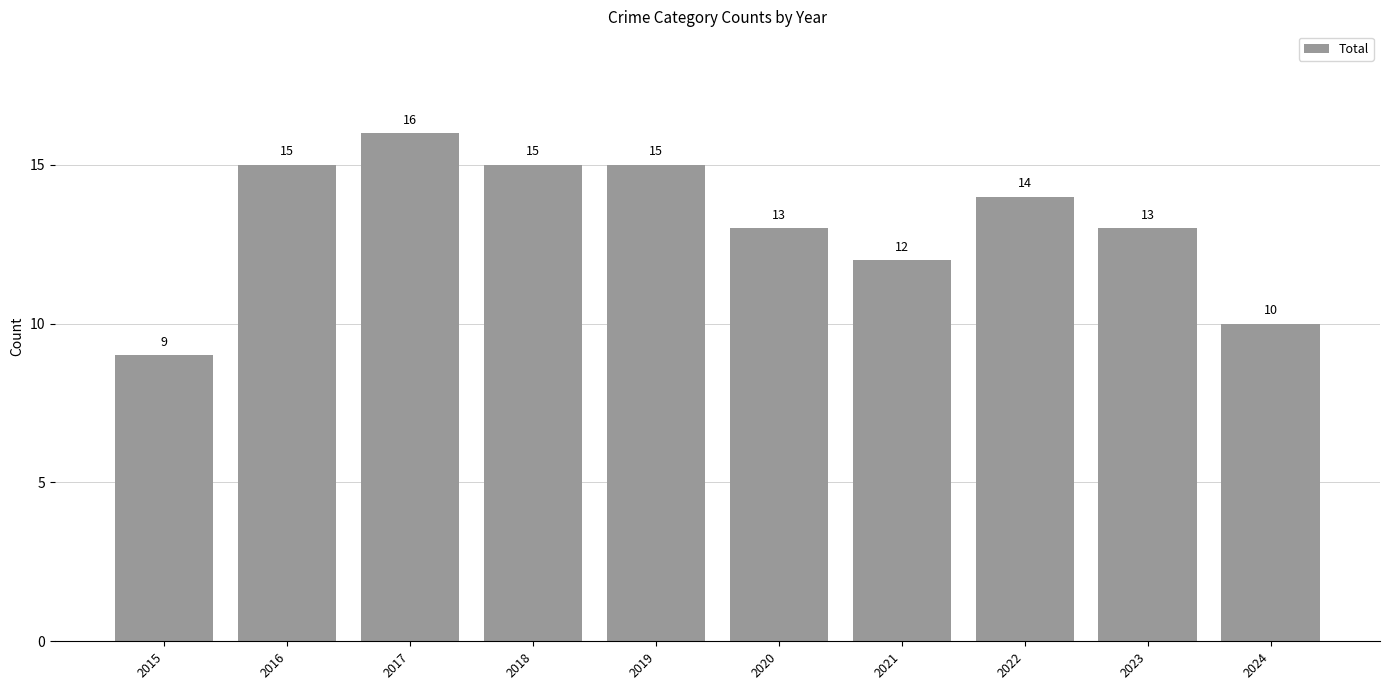

Which category has the highest value across all series?

2017